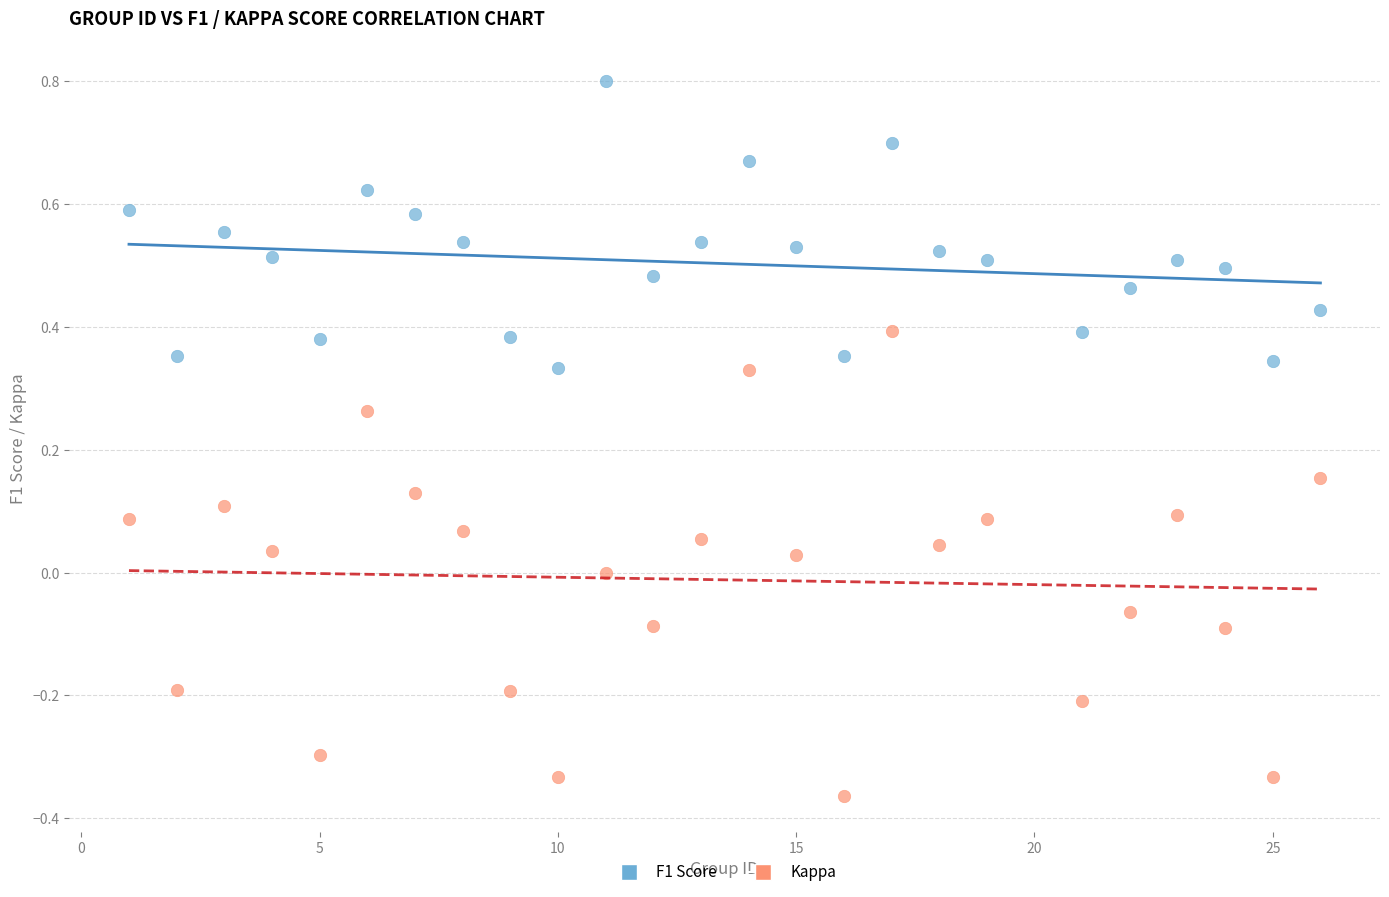

Which series reaches the minimum Y coordinate?

Kappa